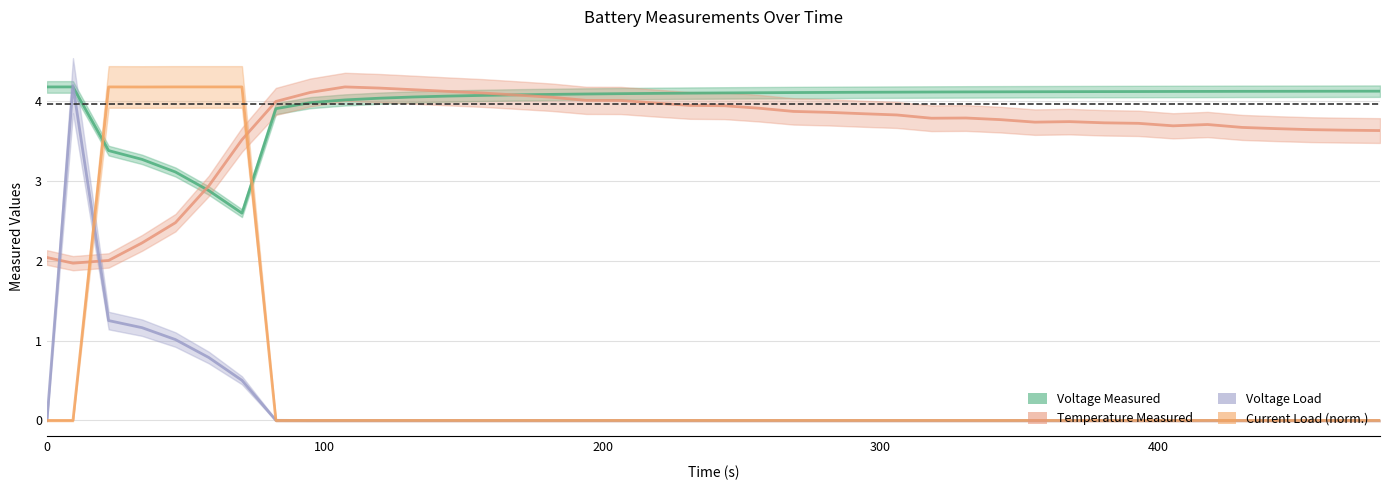

What is the highest value of the Voltage Load series?

4.2